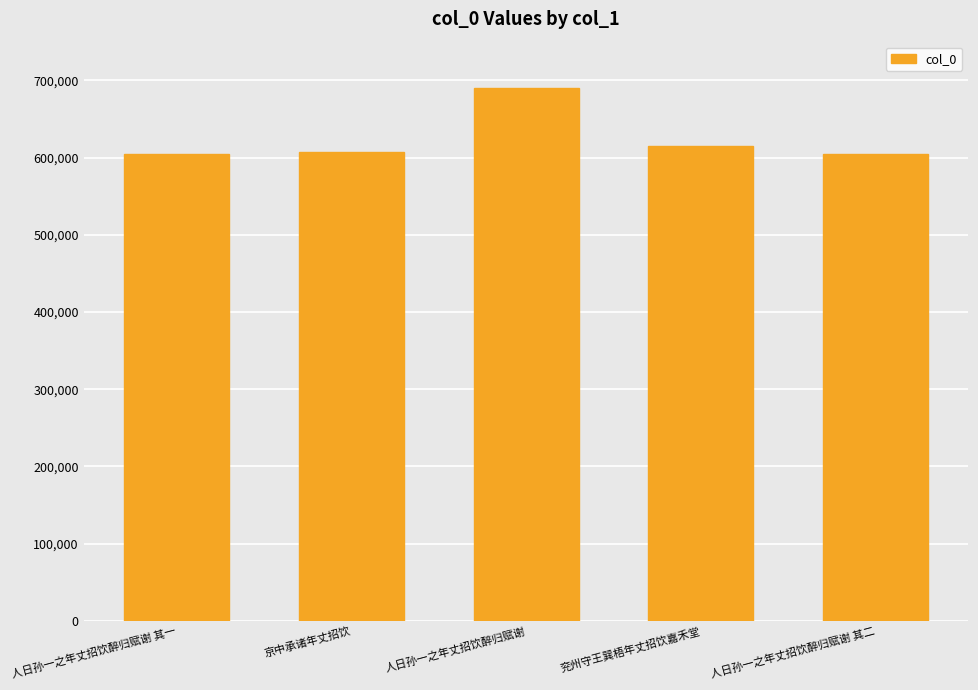

What is the sum of the values at 人日孙一之年丈招饮醉归赋谢 其一 and 兖州守王巽梧年丈招饮嘉禾堂?

1219309